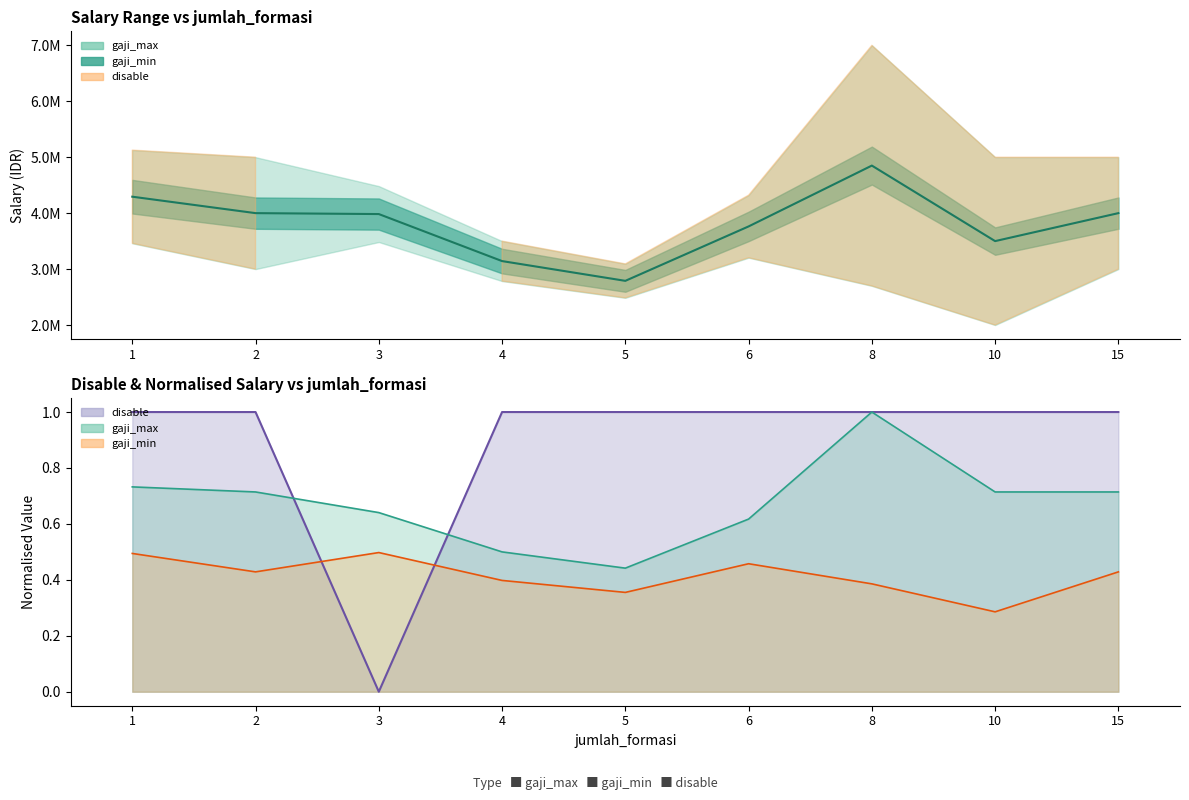

True or false: disable and gaji_min cross at least once.

True